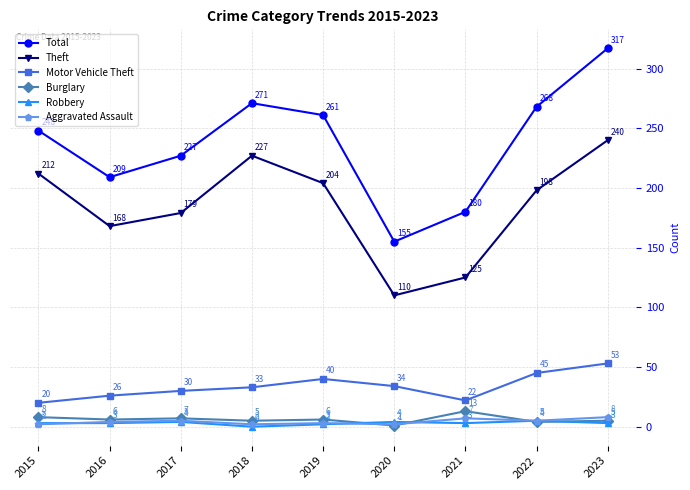

Is the value of Robbery at 2018 greater than the value of Aggravated Assault at 2022?

No